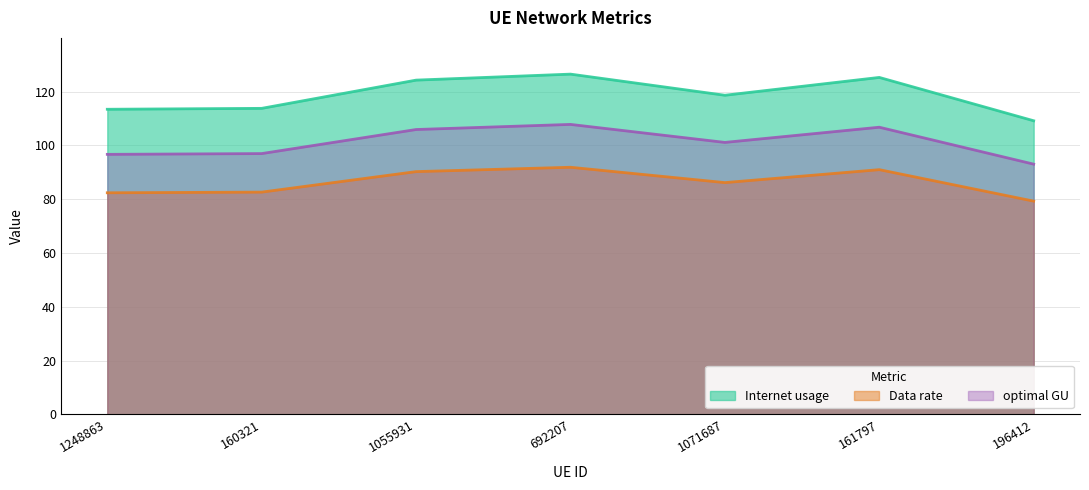

What position from the right is 160321?

6